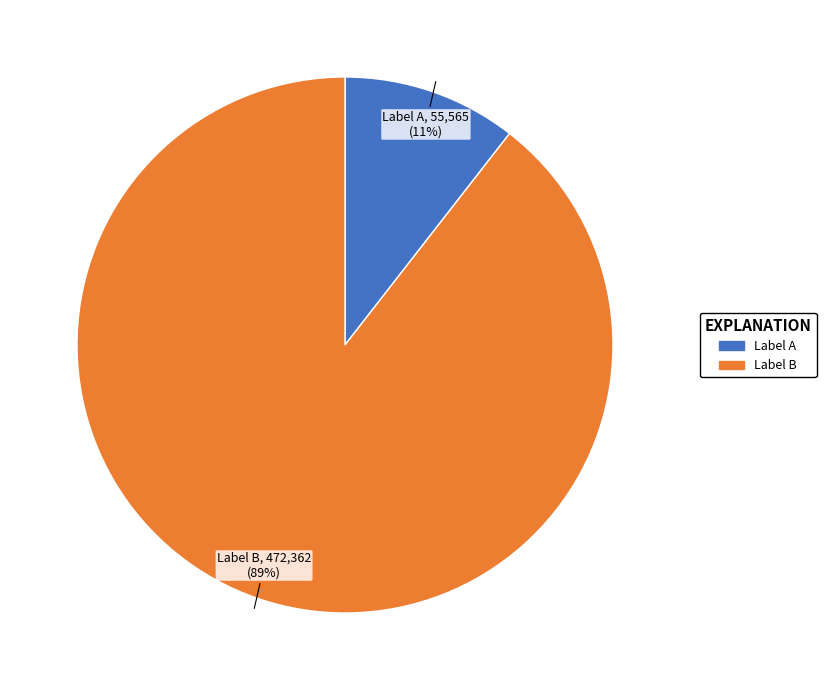

Does any single category account for the majority?

Yes